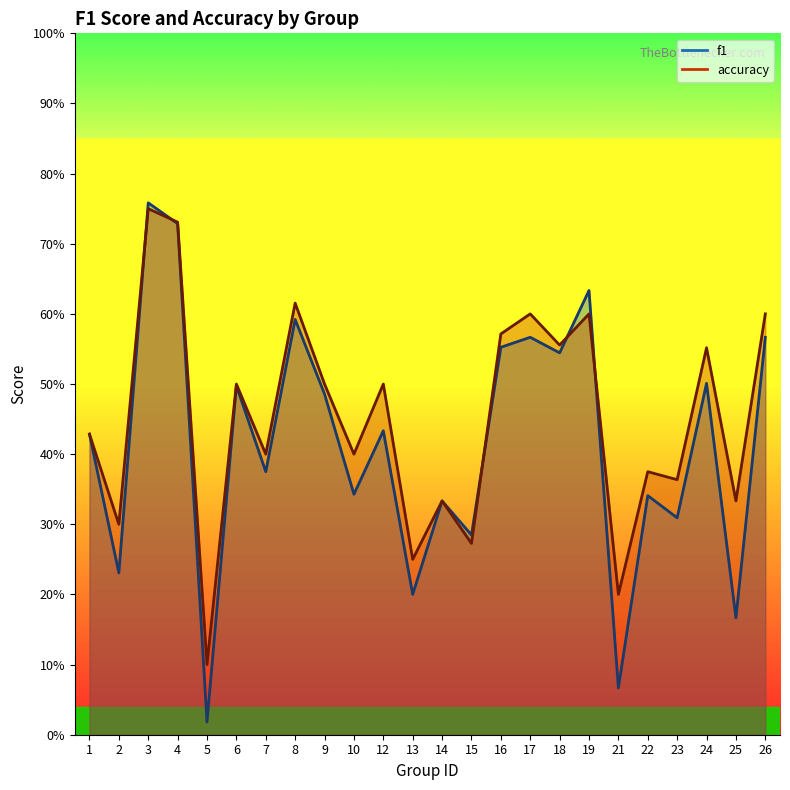

At which category is the sum across all series the highest?

3